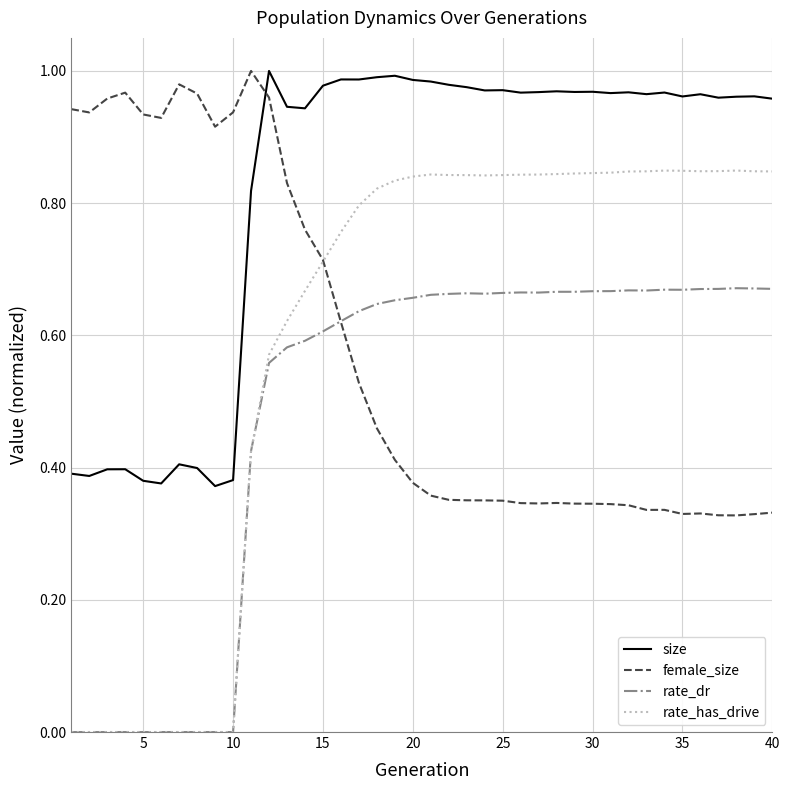

How many intersections are there between female_size and rate_has_drive?

1